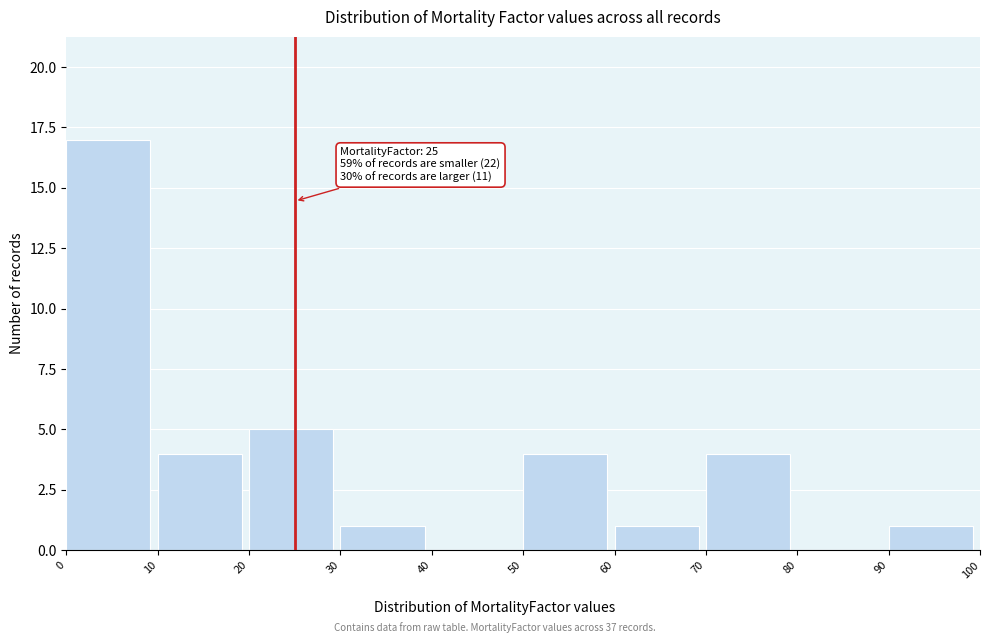

Which range on the x-axis has the tallest bar?

0 to 10